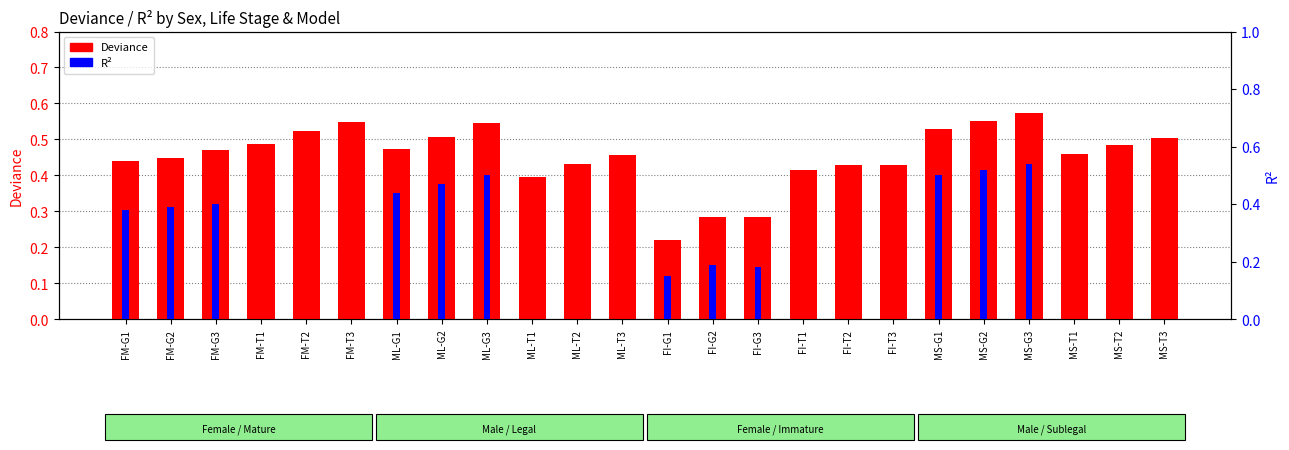

Does the chart contain stacked bars?

No